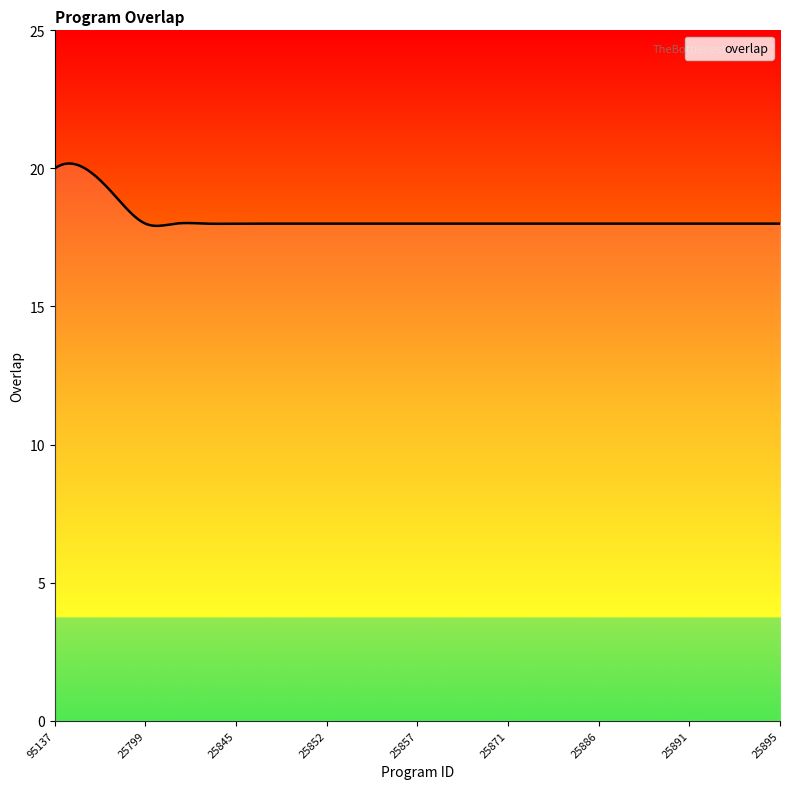

True or false: the data has more than 0 interior local peaks.

False